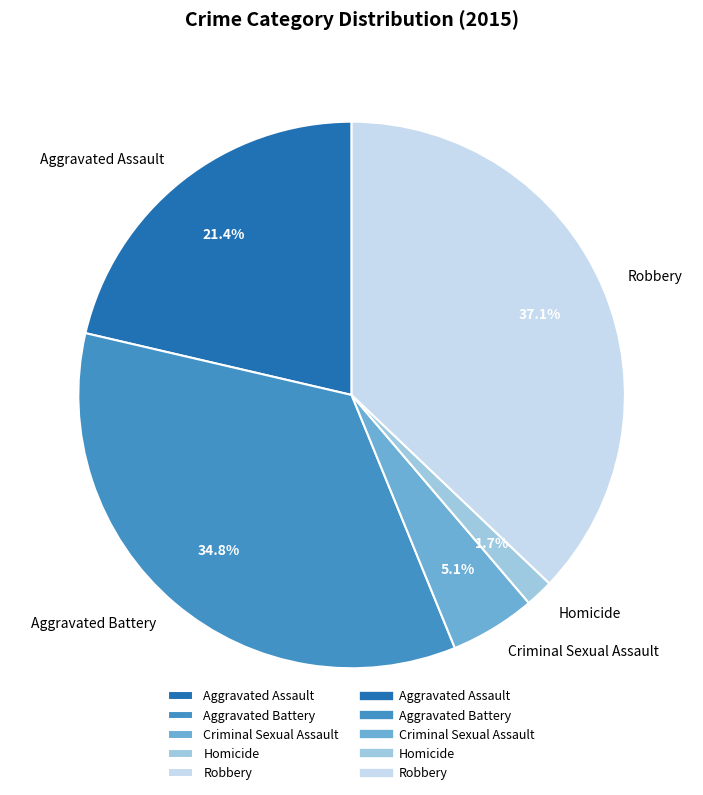

How many slices are in this pie chart?

5